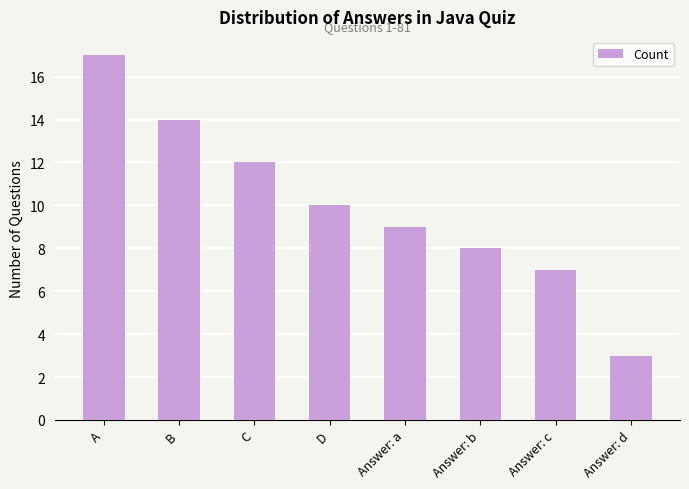

How many values are below 10?

4